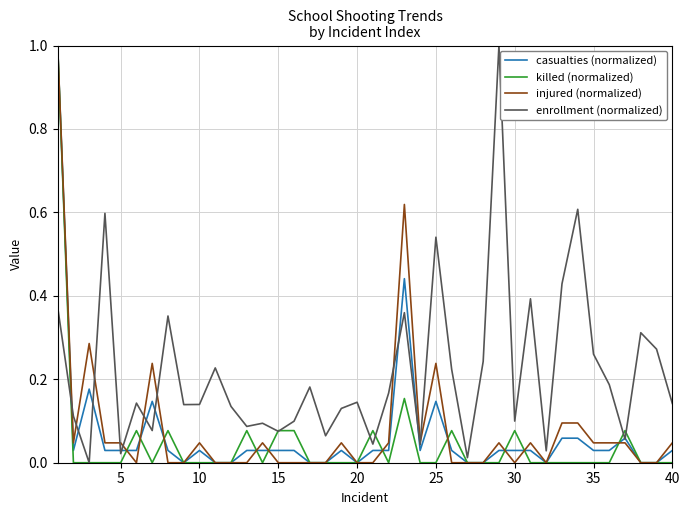

What is the maximum value for enrollment (normalized)?

1.0